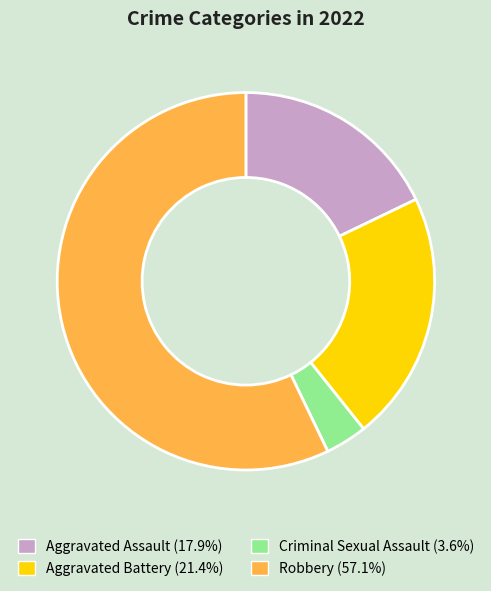

Which category has the smallest portion of the pie?

Criminal Sexual Assault